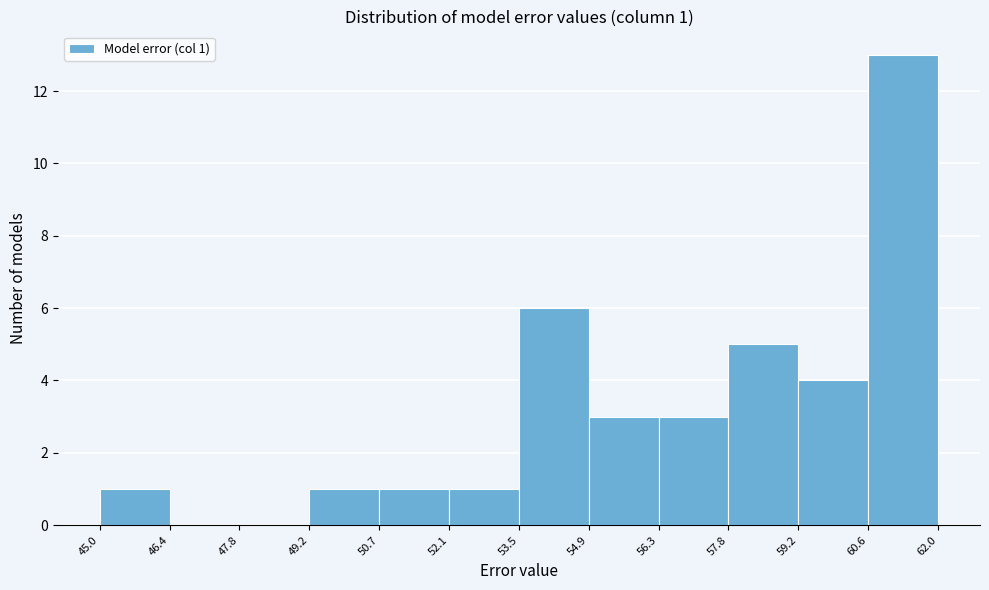

Over which range of the x-axis is the bar tallest?

60.6 to 62.0